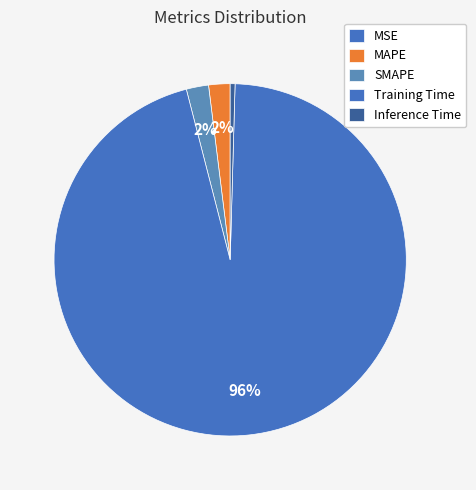

What is the total percentage of SMAPE and MSE?

2.0%